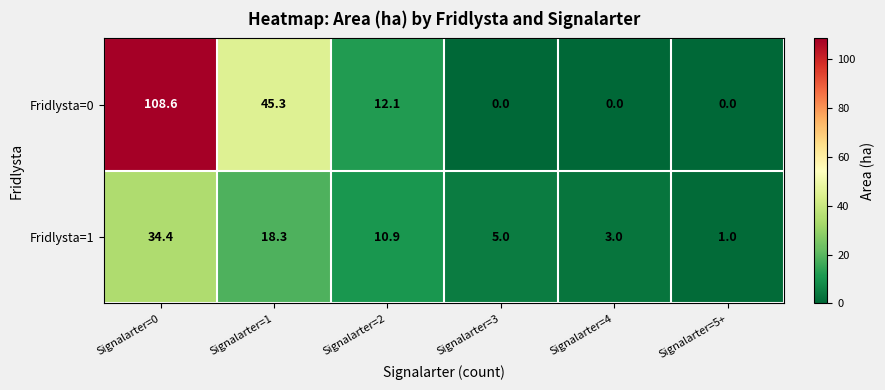

What is the average value of the Fridlysta=0 series?

27.7